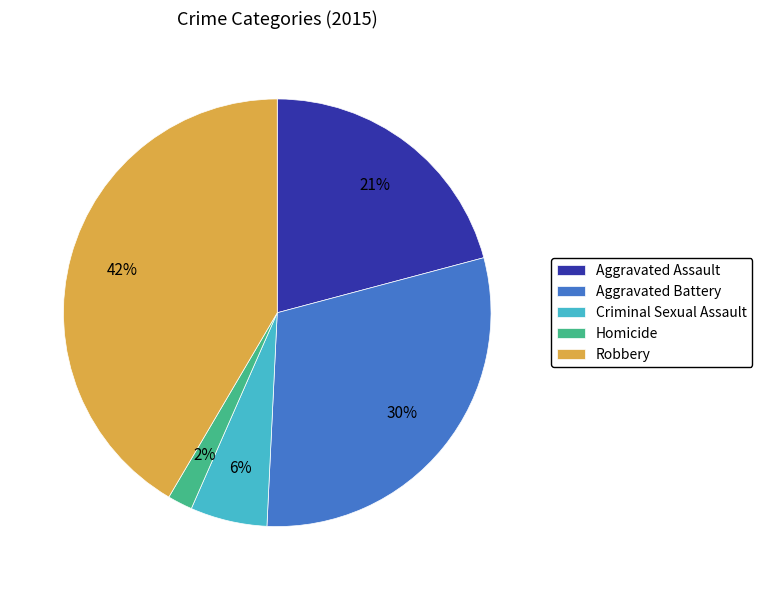

Approximately how many times larger is the value at Homicide compared to Criminal Sexual Assault?

0.3